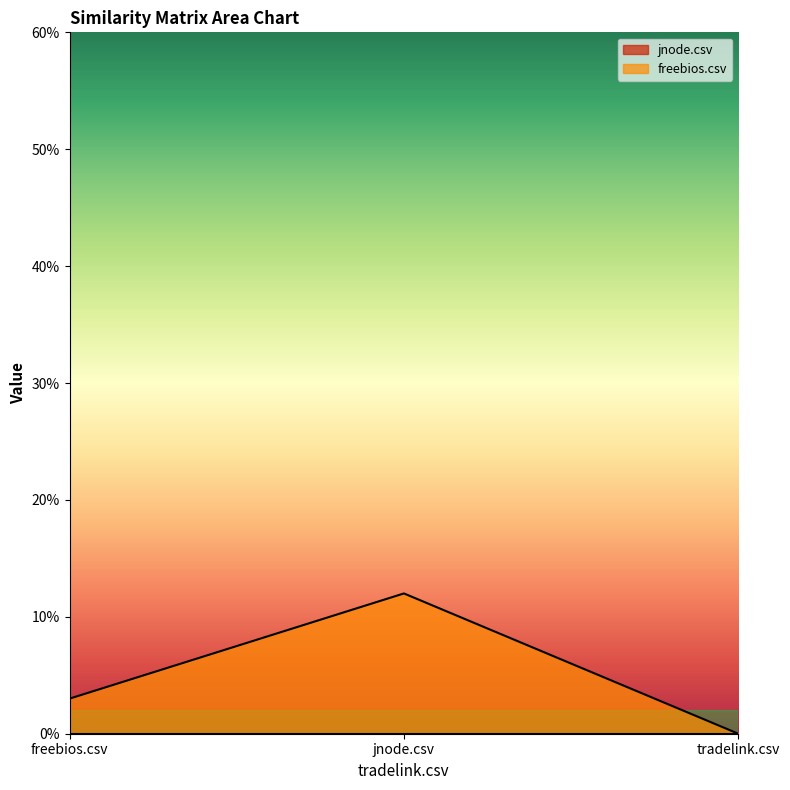

True or false: the data shows 0.1 at jnode.csv.

True